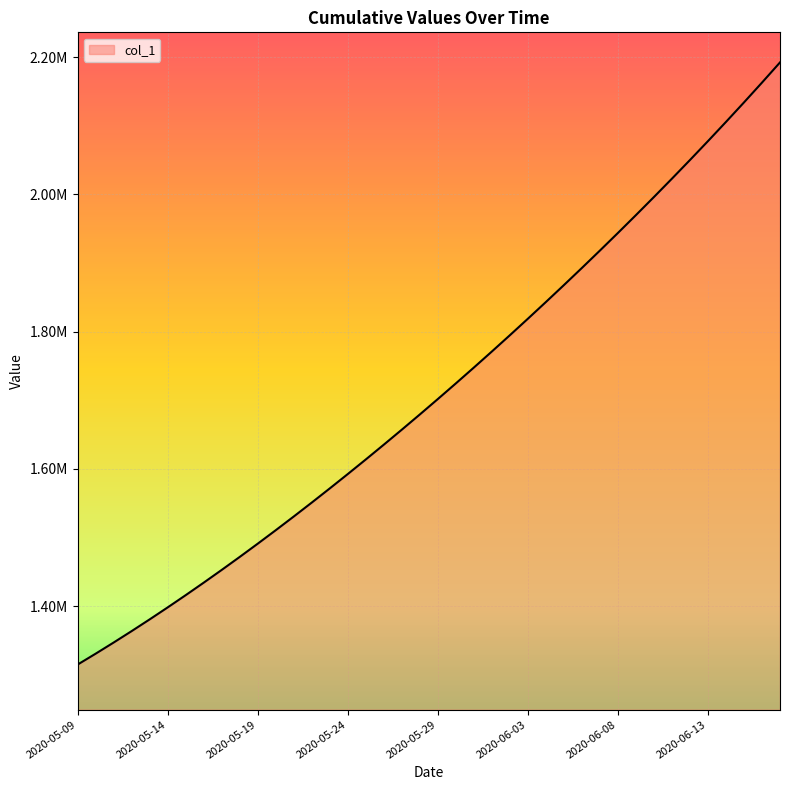

True or false: there are more than 2 points higher than both neighbors.

False